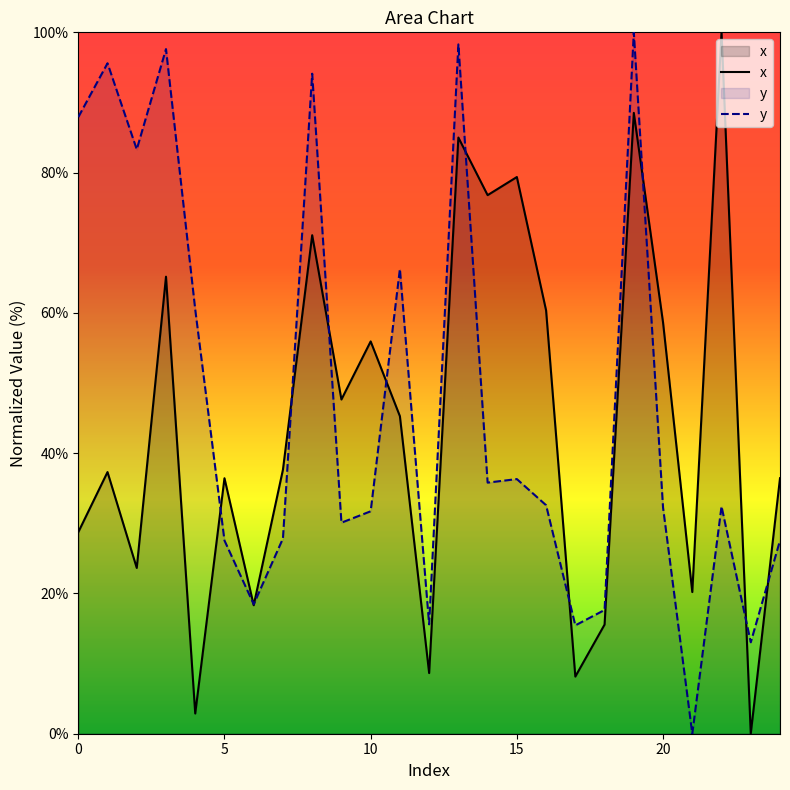

What is the greatest value displayed?

100.0